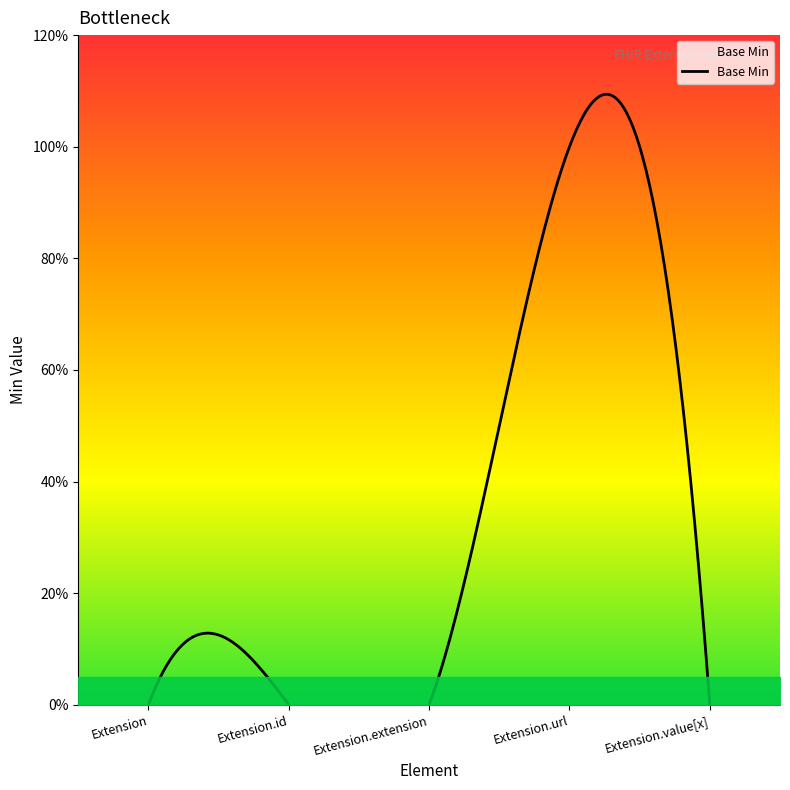

Rank the categories by value from lowest to highest.

Extension, Extension.id, Extension.extension, Extension.value[x], Extension.url